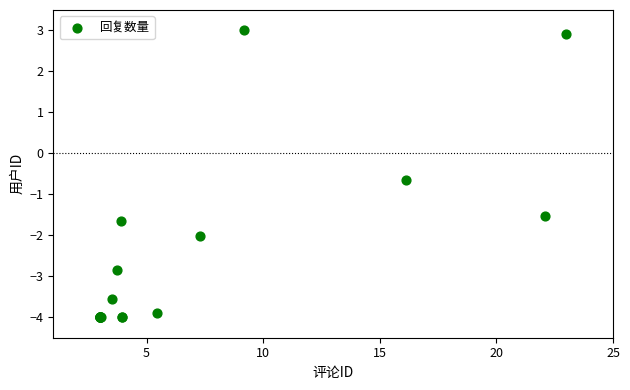

What Y value in the scatter plot is closest to 0?

-0.7